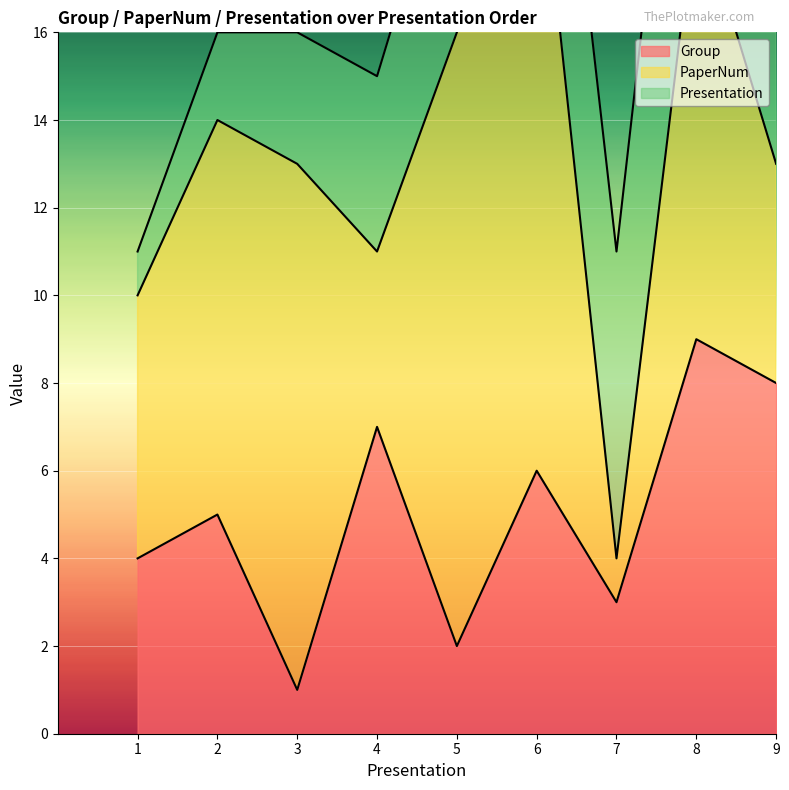

True or false: PaperNum and Presentation cross at least once.

True